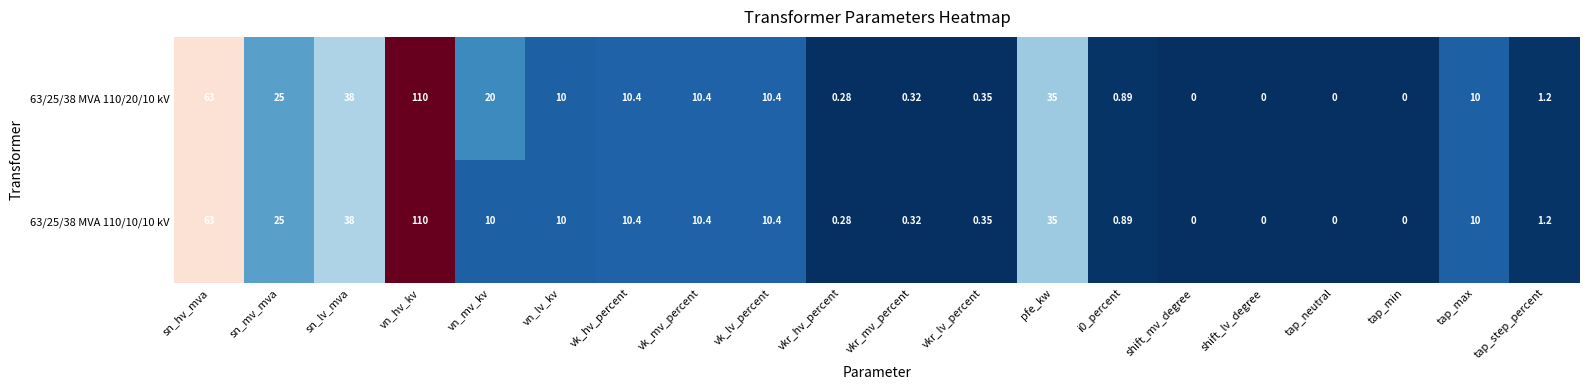

Which category has the highest value across all series?

vn_hv_kv